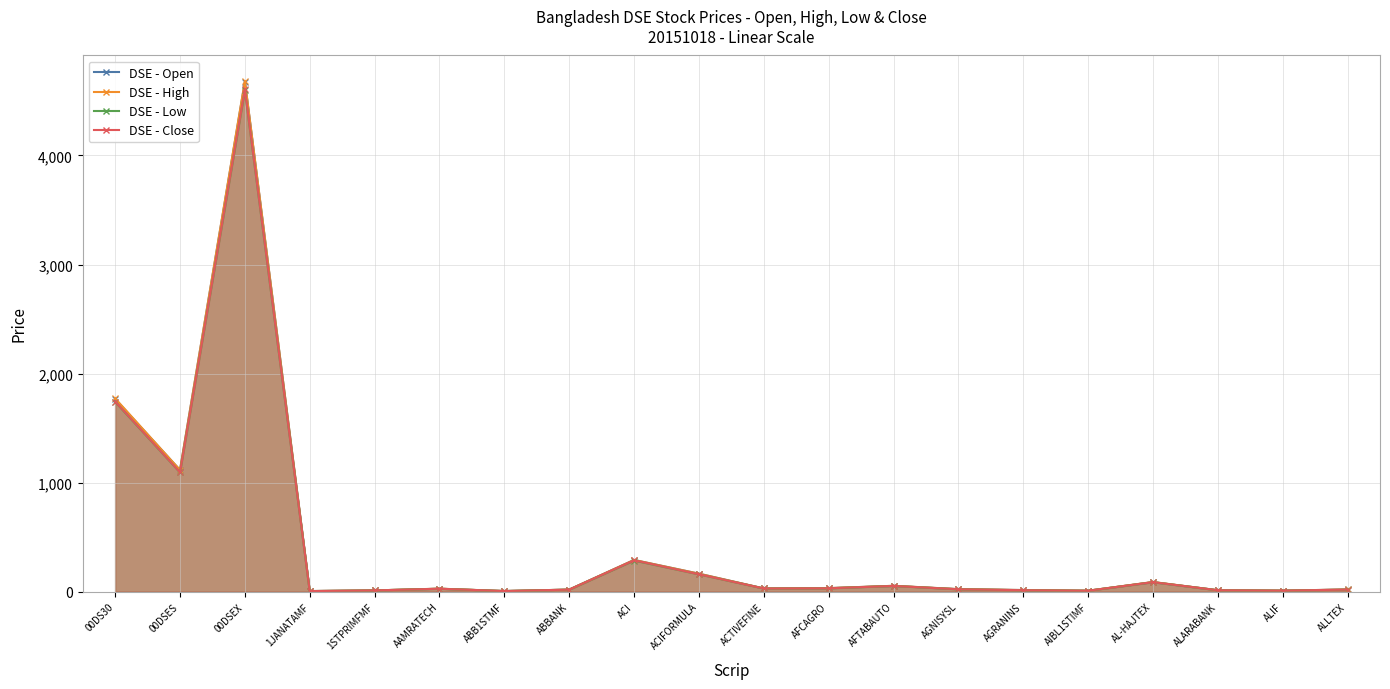

Which category has the lowest value across all series?

1JANATAMF